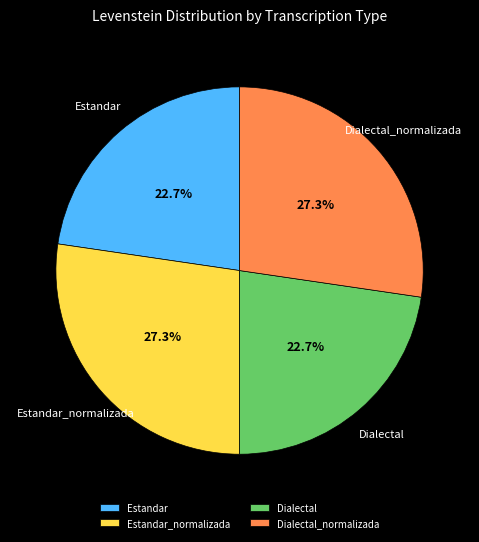

To the nearest percent, what is the average slice percentage?

25%